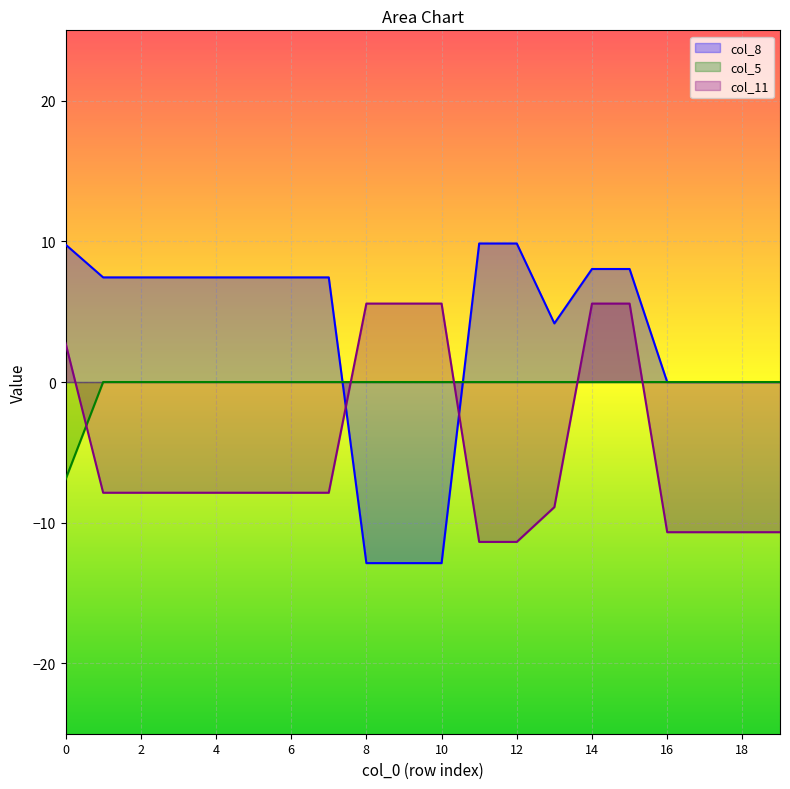

After their last crossing, which series has the higher values: col_5 or col_8?

col_8